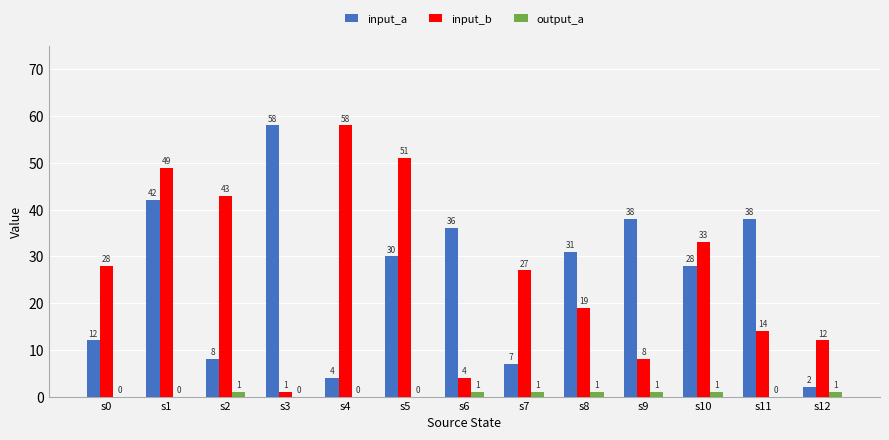

What is the total value across all series at s0?

40